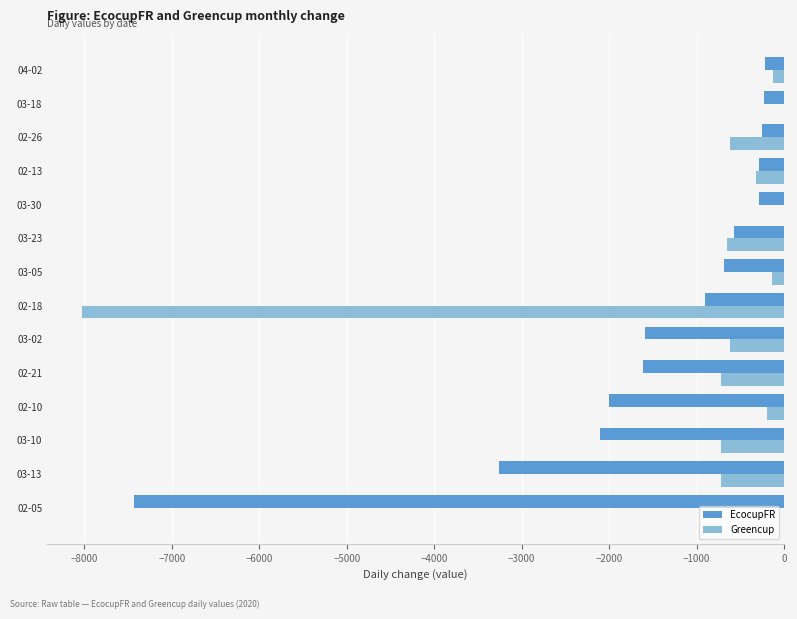

What is the sum of the EcocupFR values at 02-13 and 03-10?

-2386.0